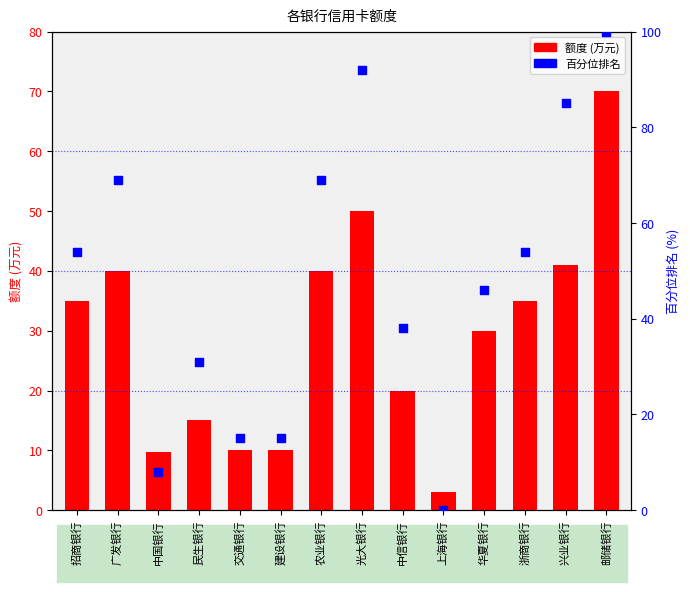

Is the value of 额度 at 华夏银行 greater than the value of 百分位排名 at 华夏银行?

No